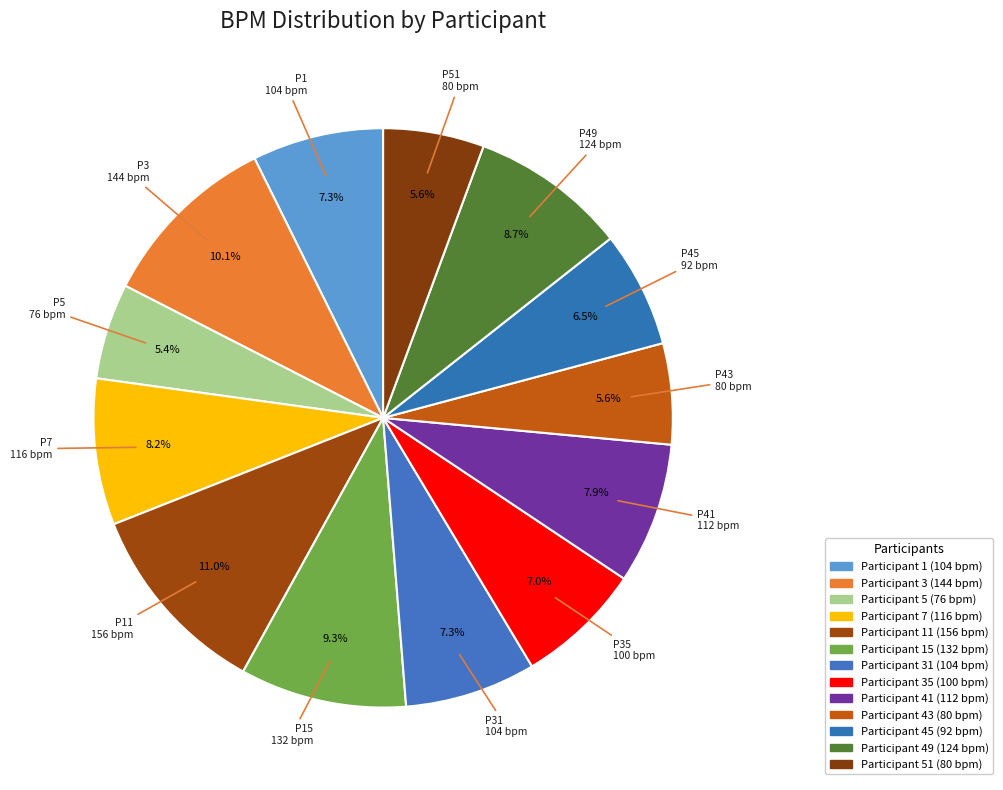

How many slices are in this pie chart?

13